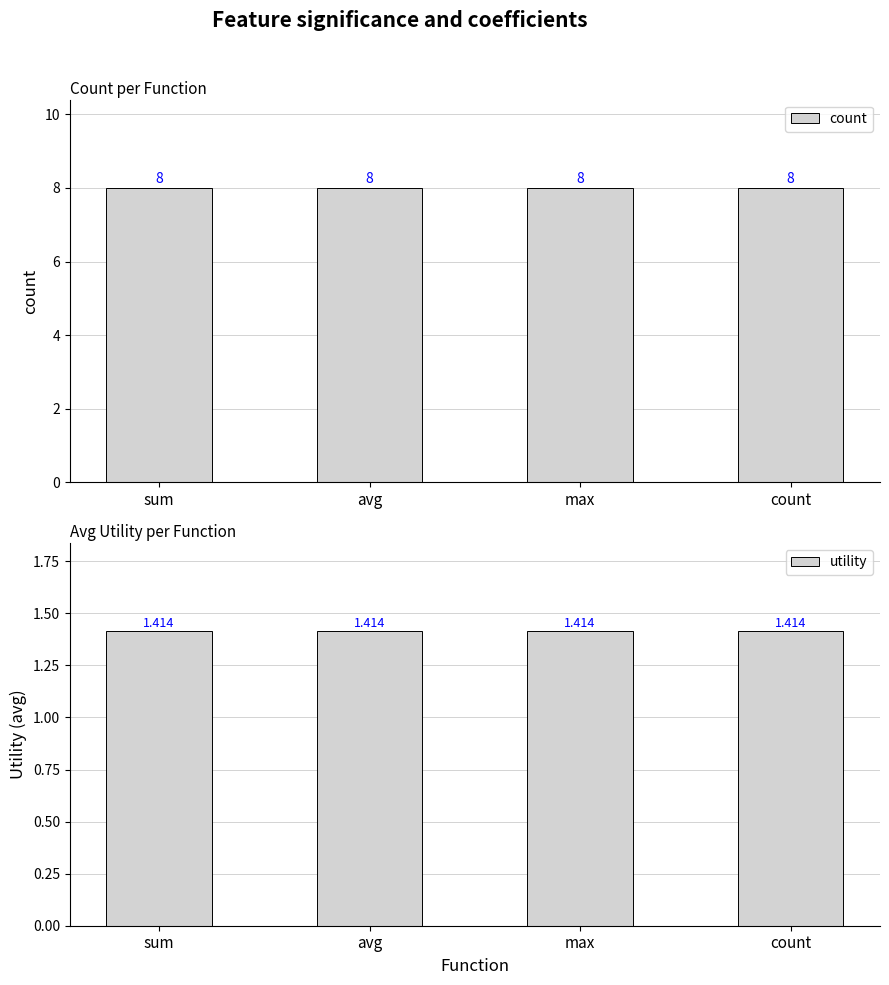

What is the sum of the utility values at count and avg?

2.8